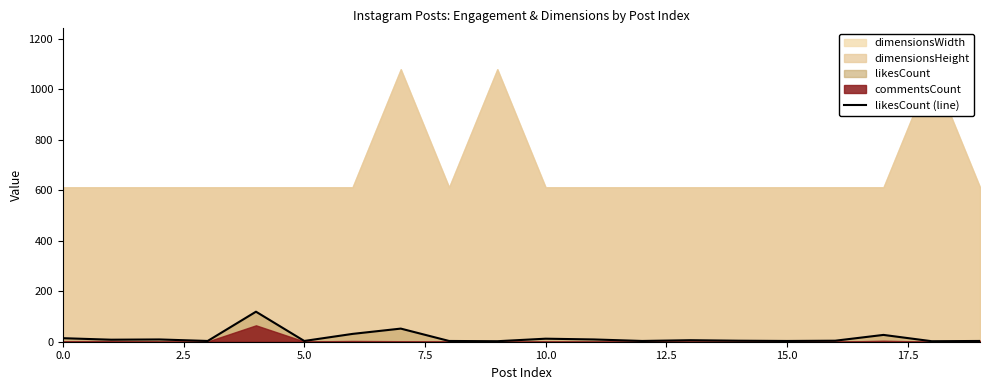

What is the average value?

16